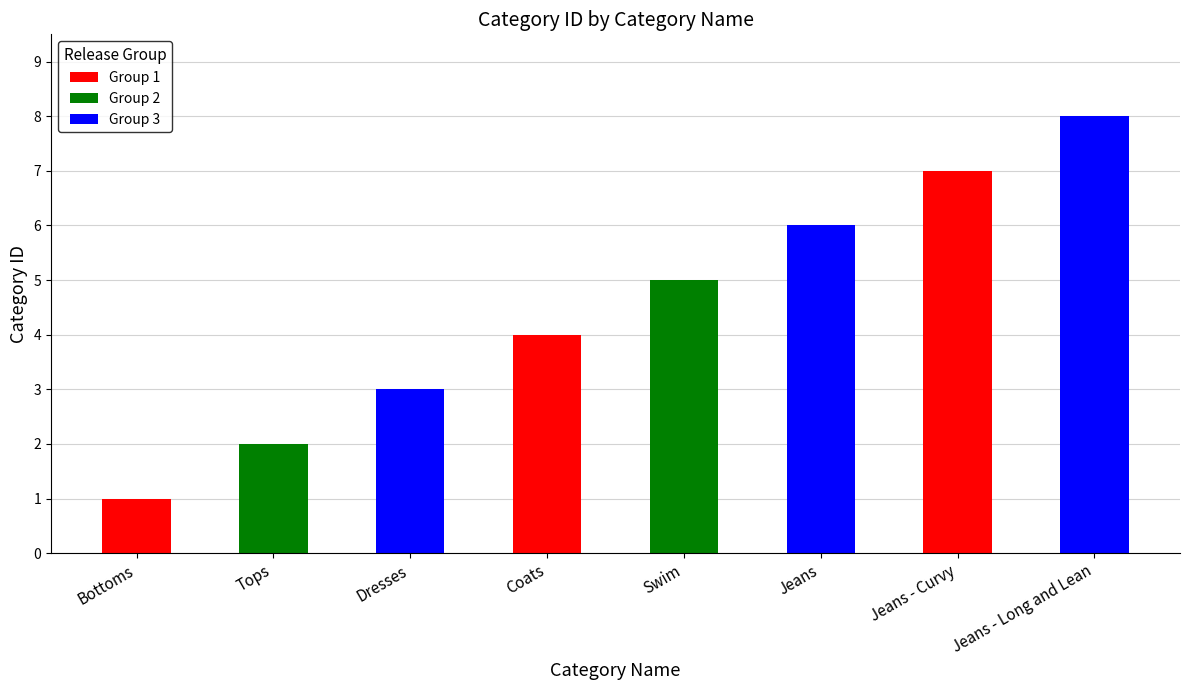

The value at Jeans - Curvy is 5. True or false?

False